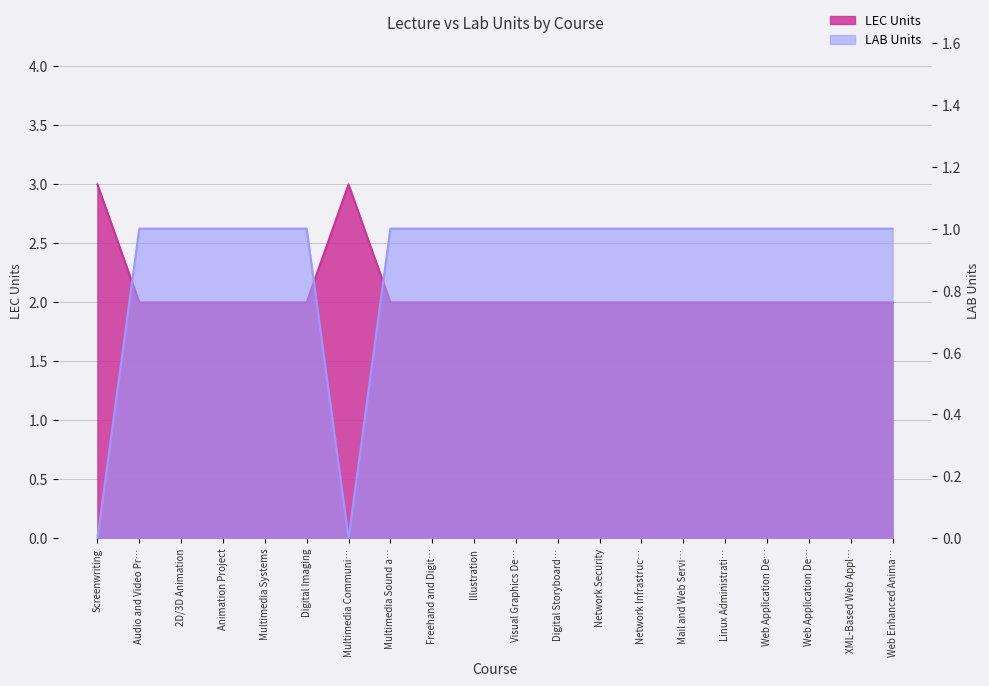

Is it true that LAB Units equals 1 at Multimedia Sound a…?

True